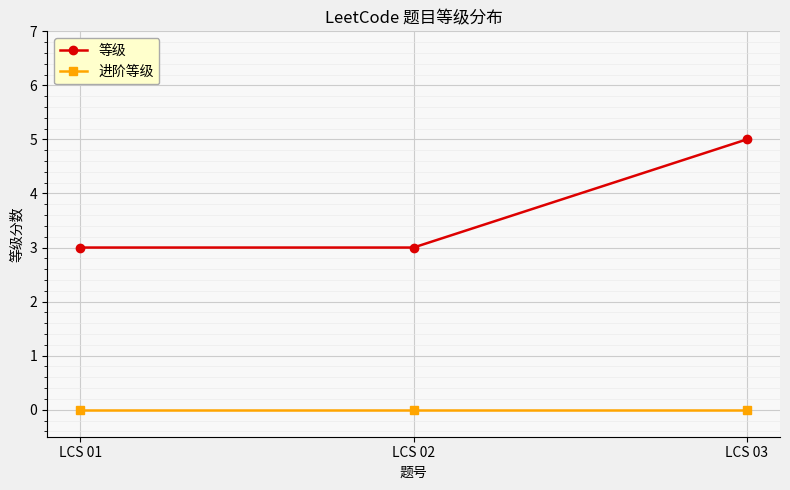

At which category is the sum across all series the highest?

LCS 03